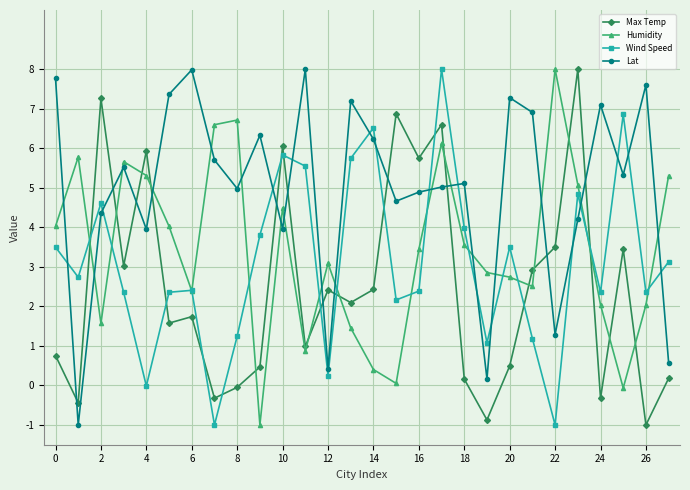

What is the minimum value for Wind Speed?

-1.0